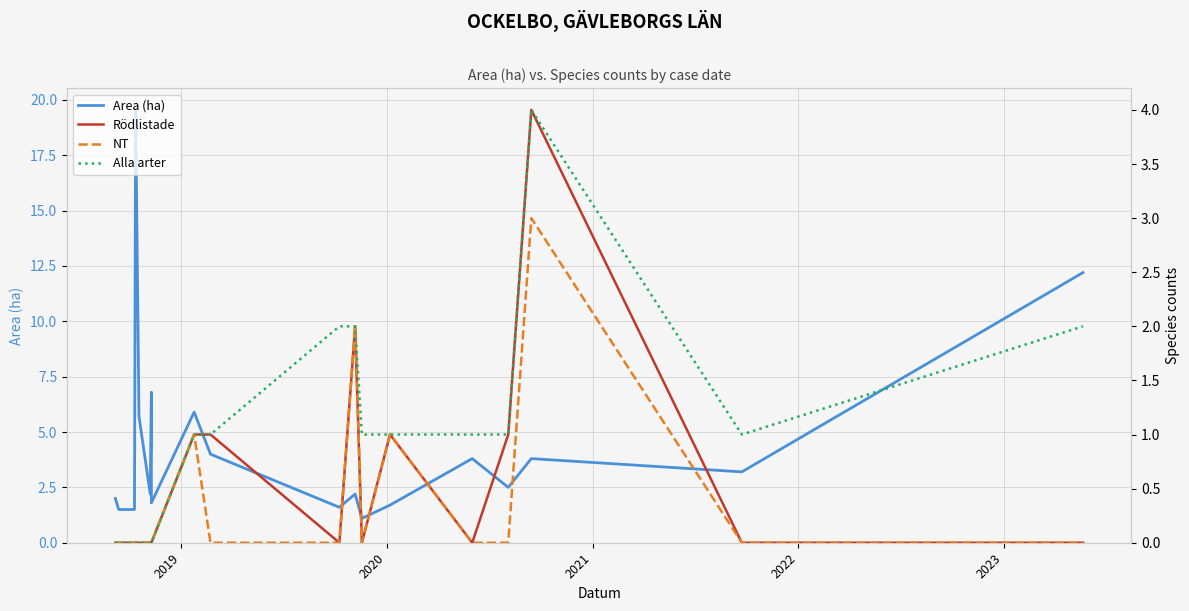

Is it true that NT equals 0.0 at 2022?

True